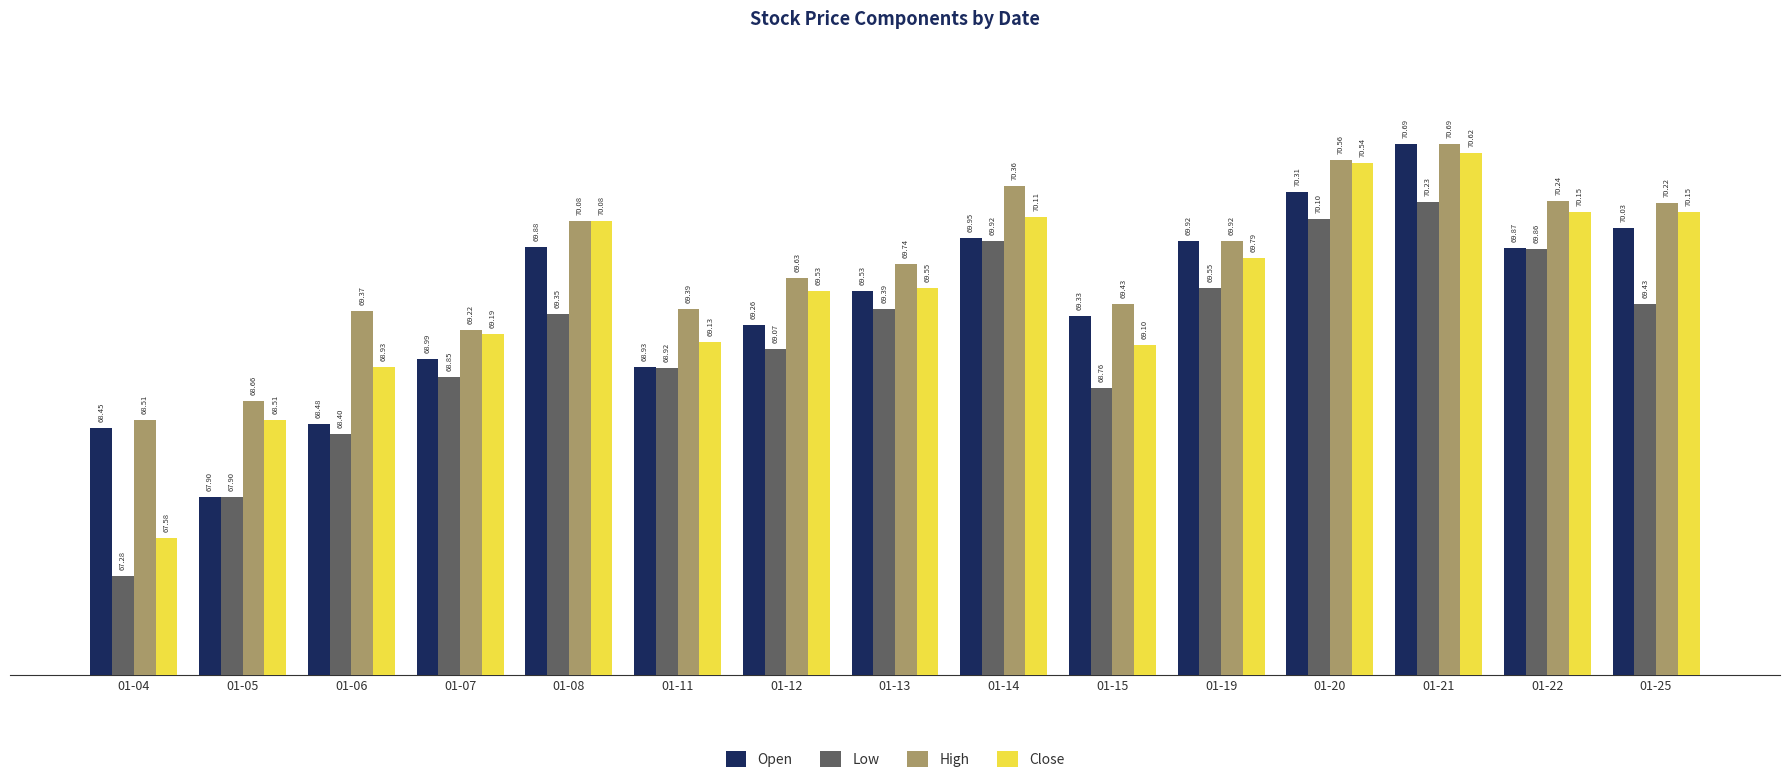

What is the difference between the Low values at 01-06 and 01-13?

1.0